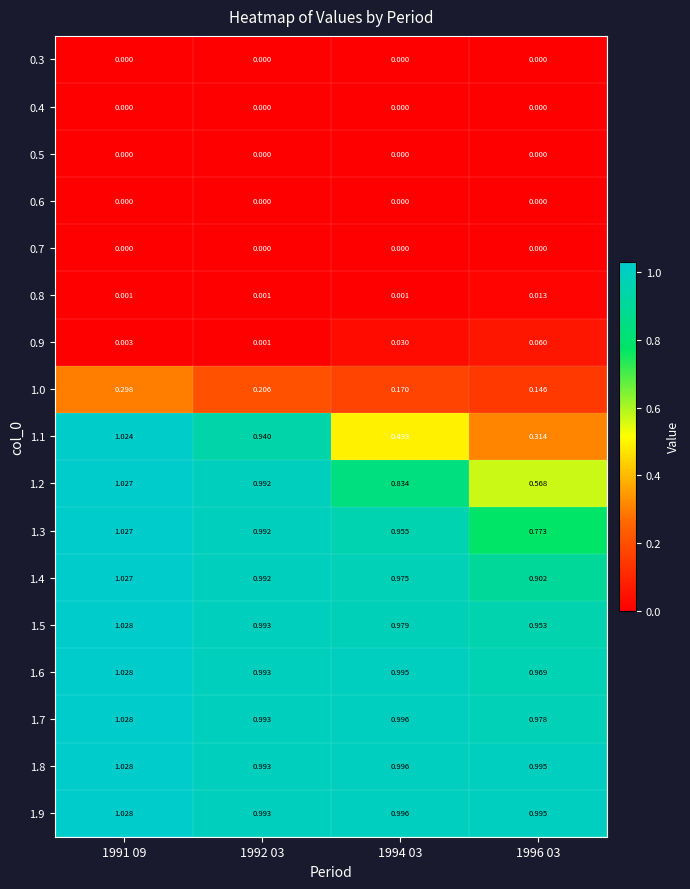

How many distinct data groups are displayed?

17